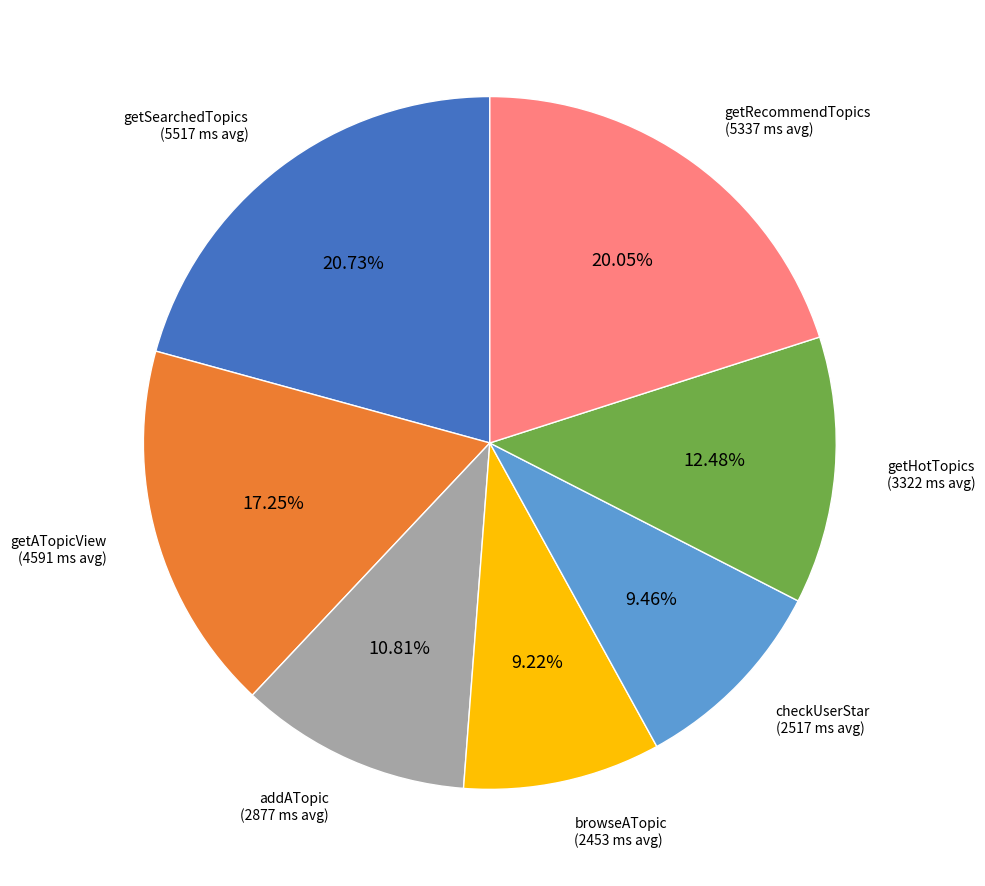

Is there any slice that represents more than half of the pie?

No